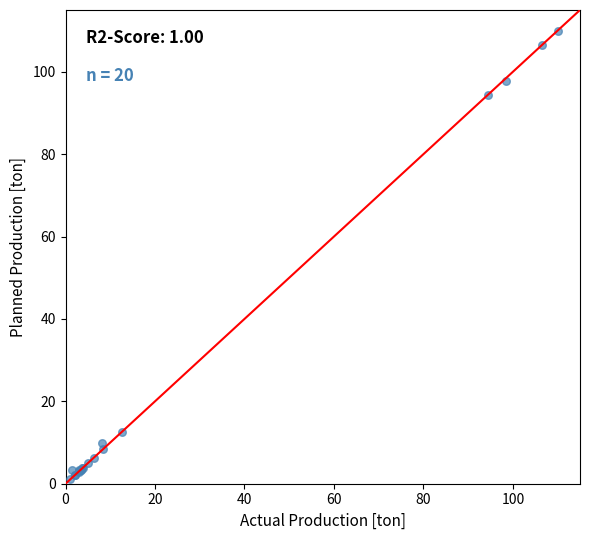

What Y value in the scatter plot is closest to 55?

94.3